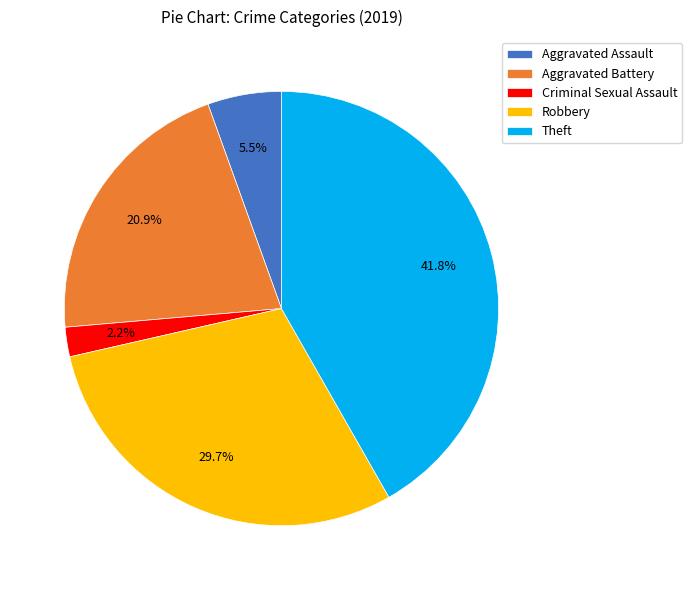

Rank the categories by value from lowest to highest.

Criminal Sexual Assault, Aggravated Assault, Aggravated Battery, Robbery, Theft